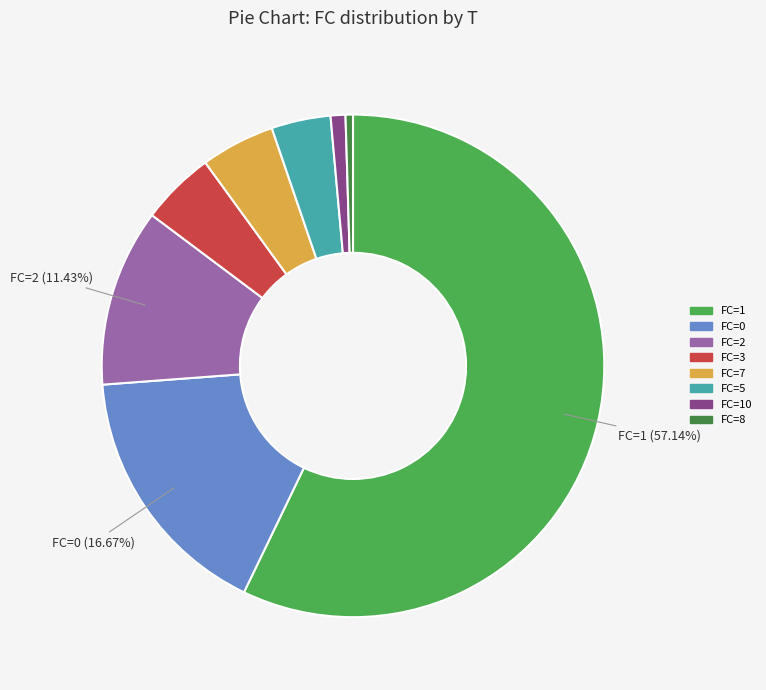

Is there a majority slice in this chart?

Yes